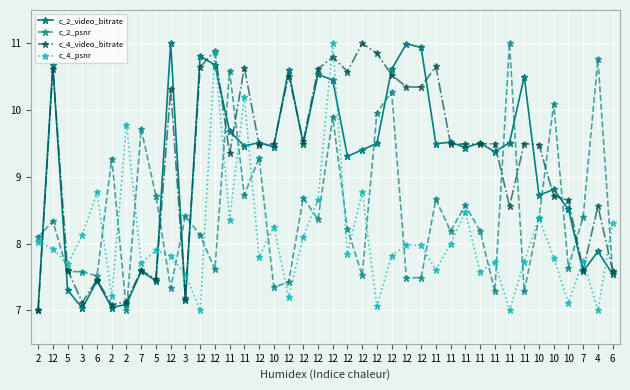

What is the lowest value of the c_4_video_bitrate series?

7.0